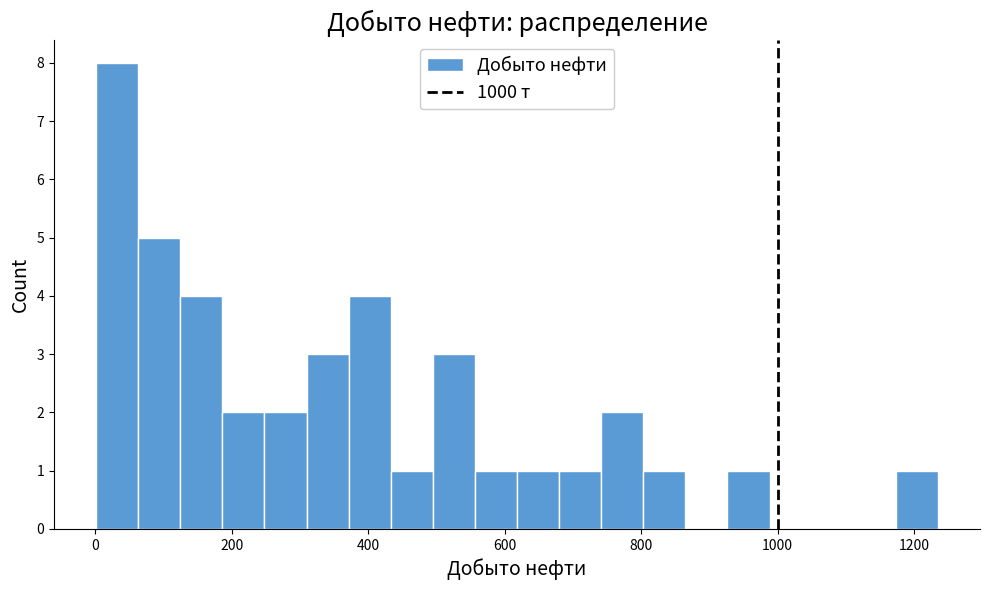

Read against the x-axis, roughly where is the centre of the tallest bar?

40